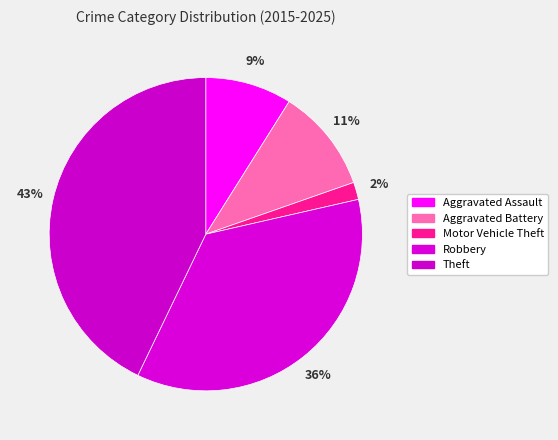

True or false: Theft accounts for 43% of the total.

True